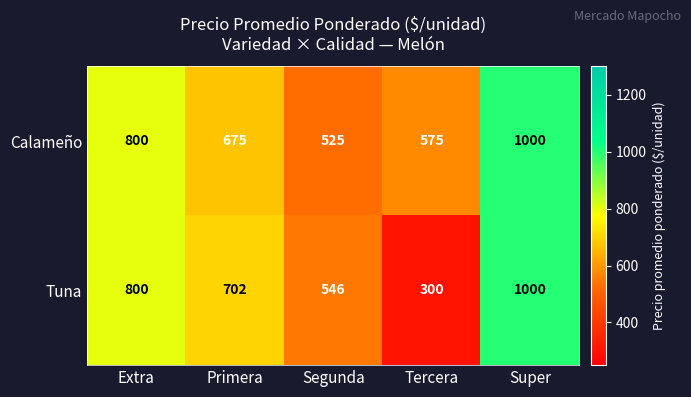

True or false: Calameño has a value of 1000 at Super.

True